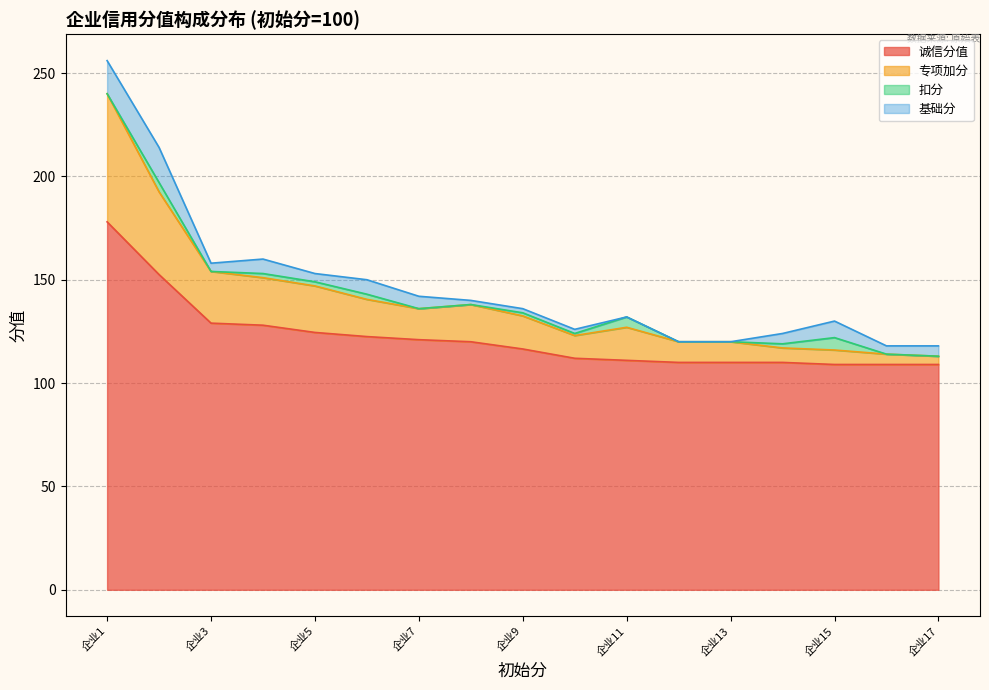

What is the lowest value of the 诚信分值 series?

109.0